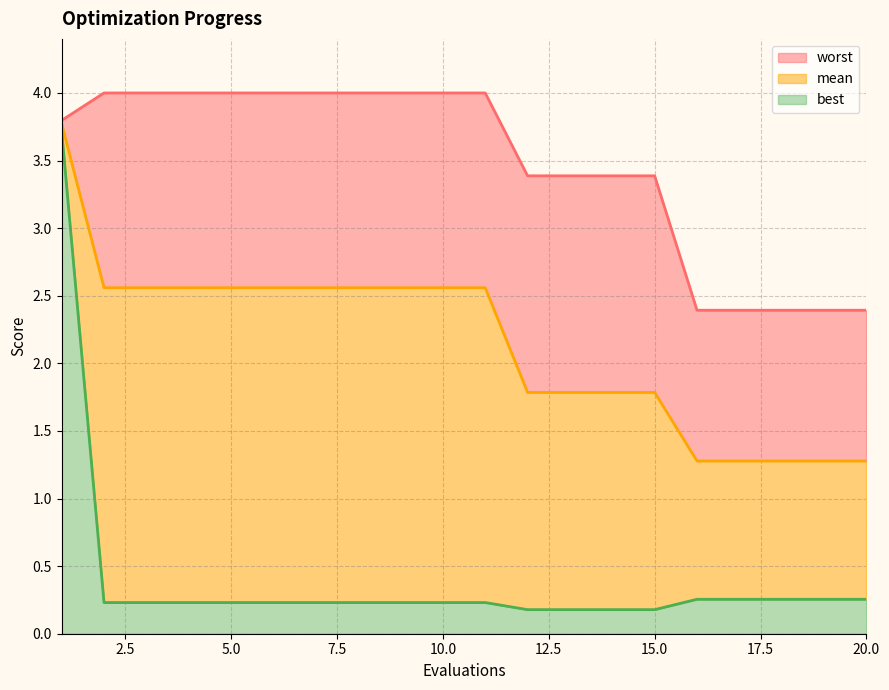

At how many categories does at least one series exceed 3?

15